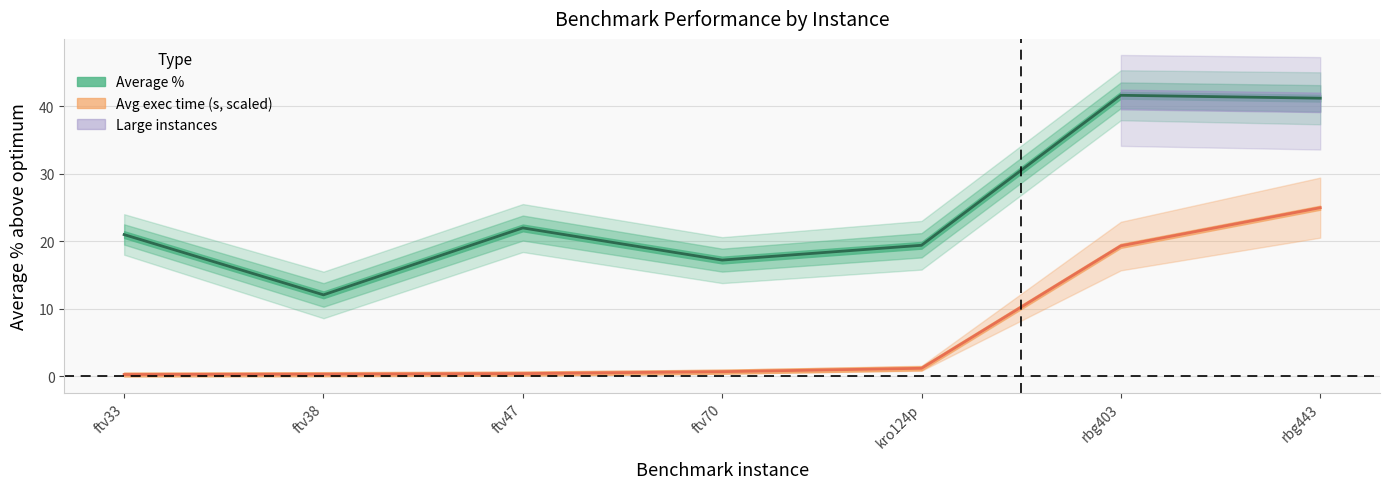

Which series has the largest total across all categories?

Average %